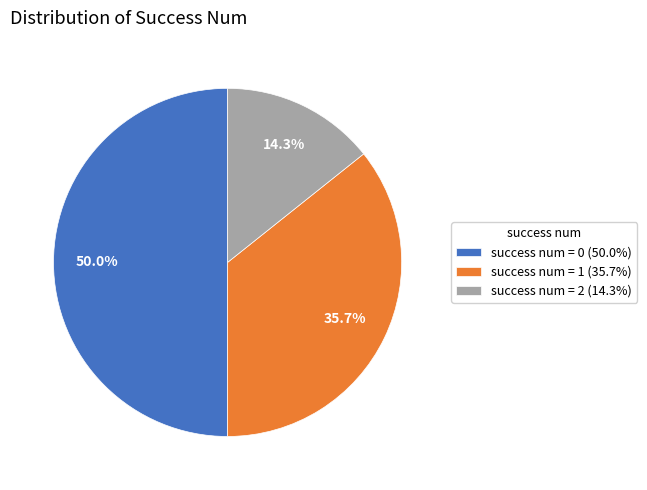

What percentage do success num = 0 (50.0%) and success num = 2 (14.3%) together represent?

64.3%